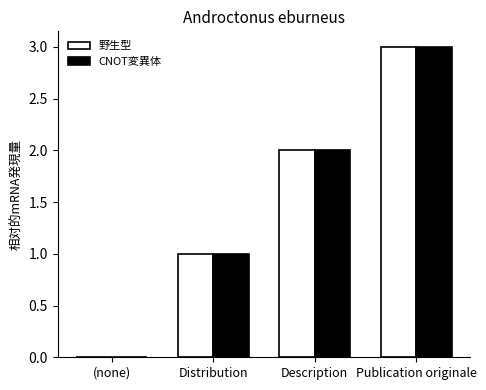

The value of 野生型 at Publication originale is 4. True or false?

False